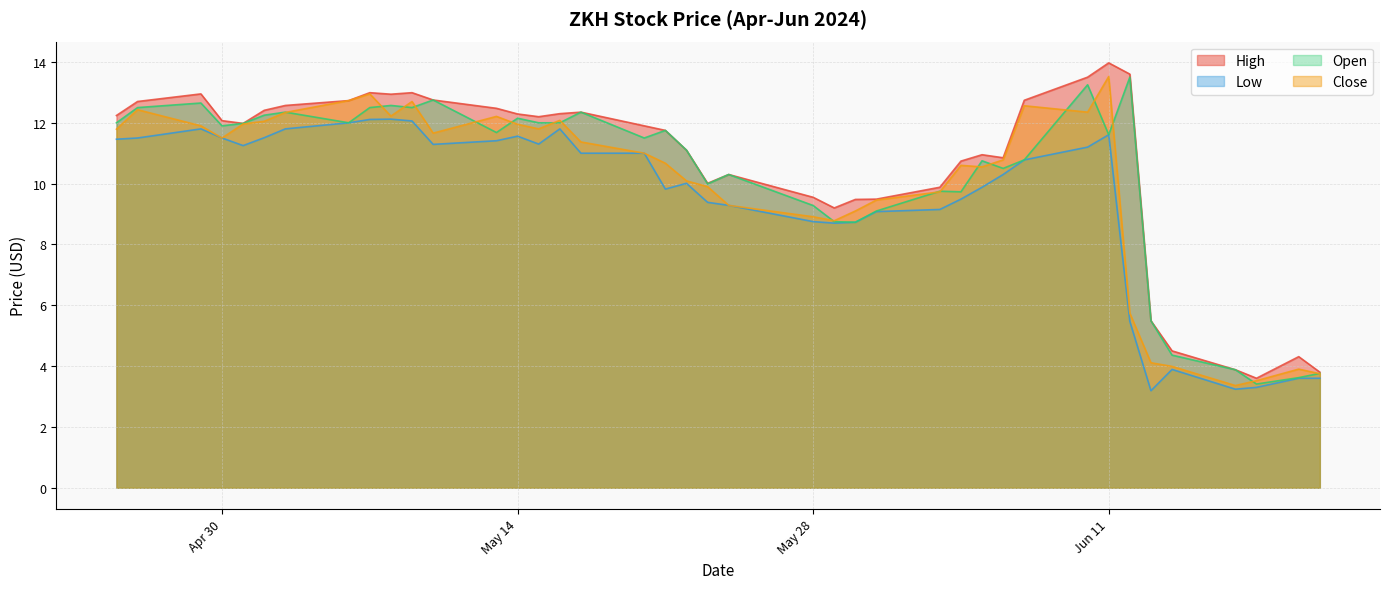

Which series has the largest total across all categories?

High